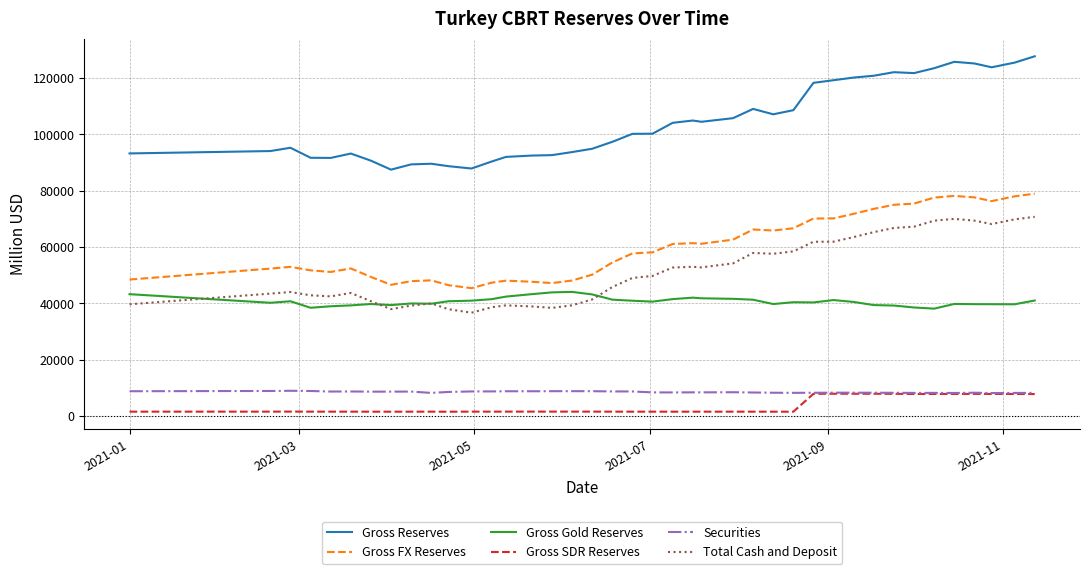

Which series has the largest total across all categories?

Gross Reserves